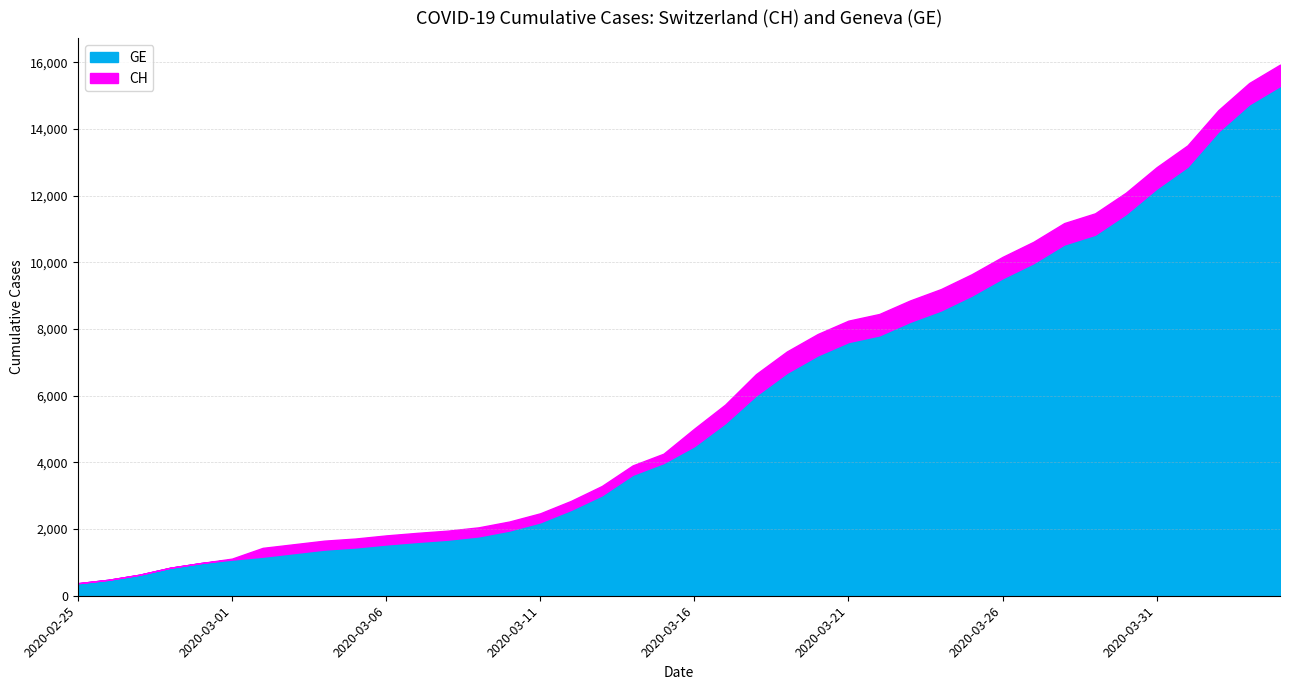

At which category is the sum across all series the highest?

2020-04-04